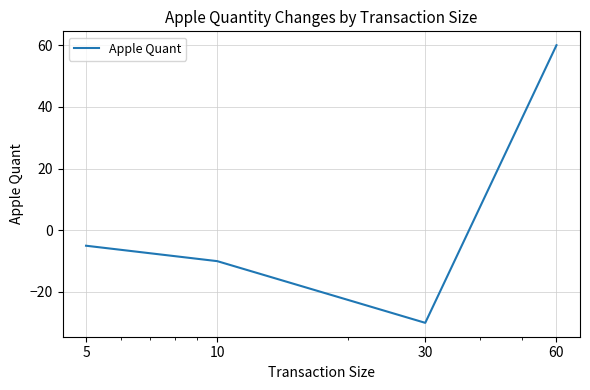

List the labels in order of value, largest first.

60, 5, 10, 30